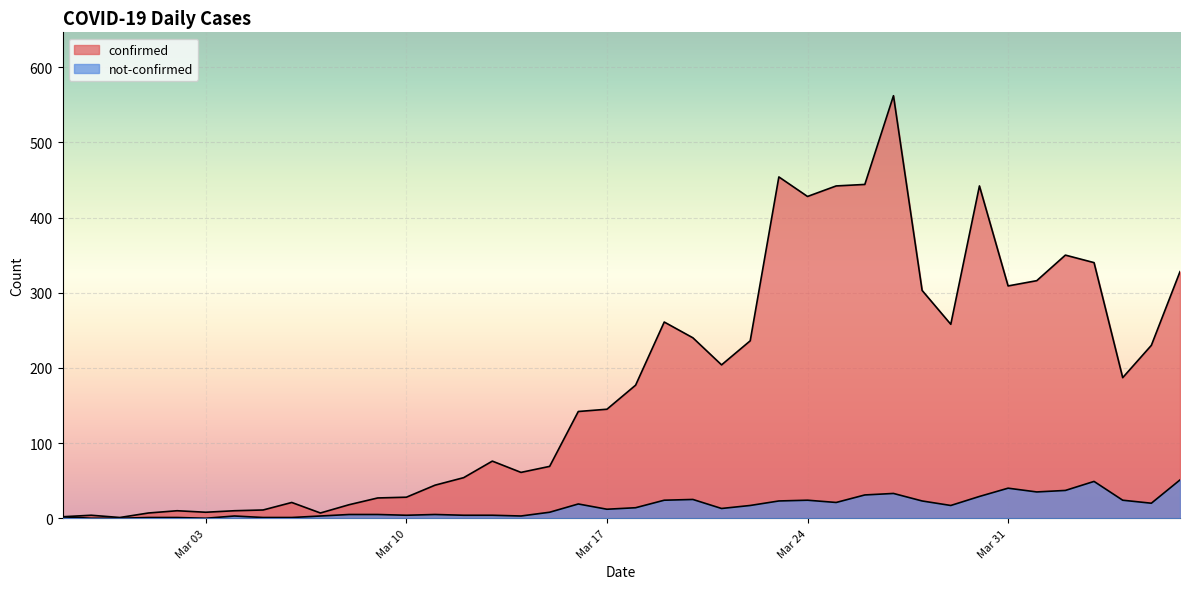

Does the chart display data point markers on the line(s)?

No